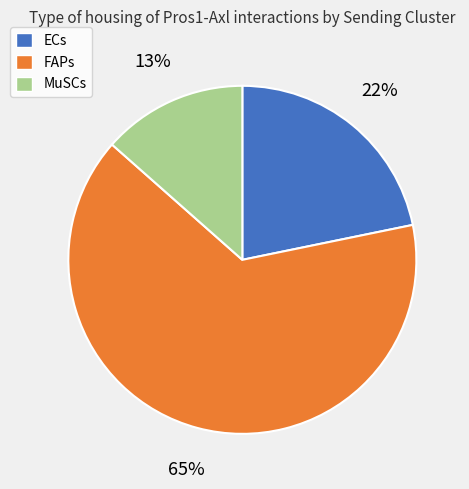

Is there any slice that represents more than half of the pie?

Yes